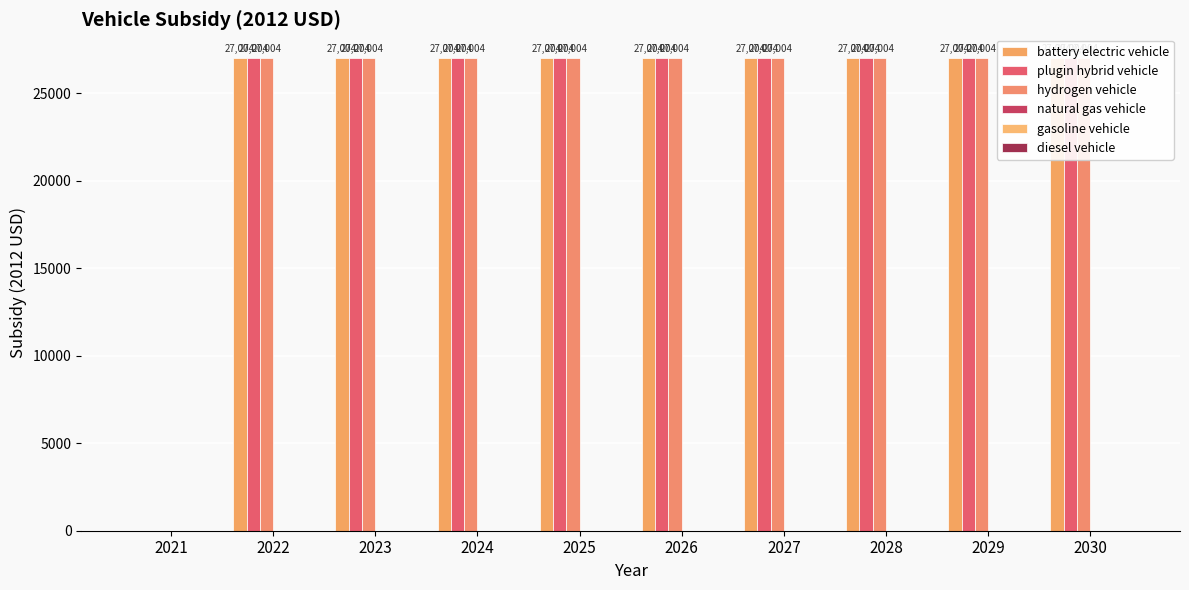

Which series has the widest spread of values?

battery electric vehicle